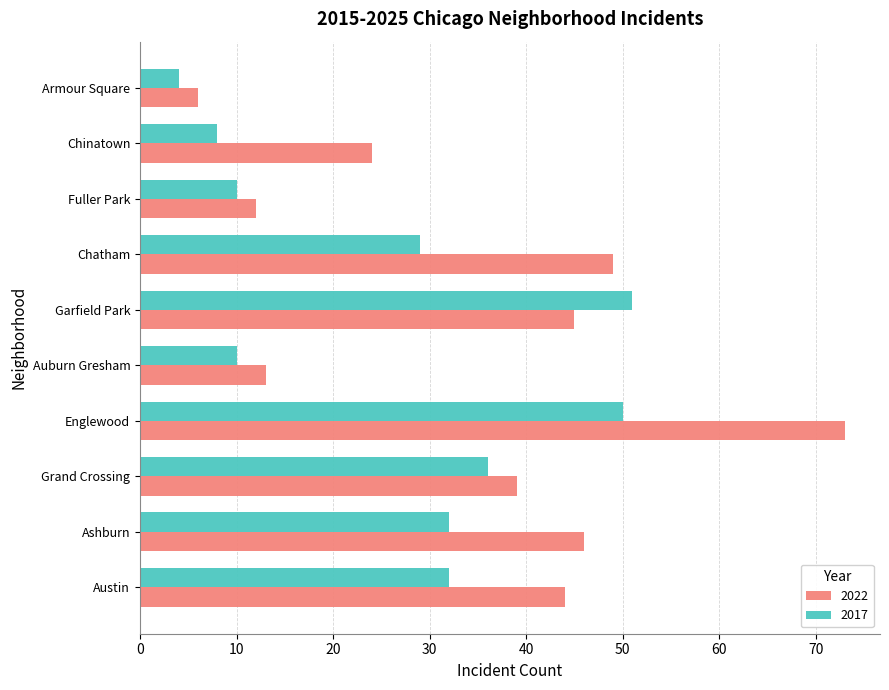

Which series changed the most between Grand Crossing and Armour Square?

2022